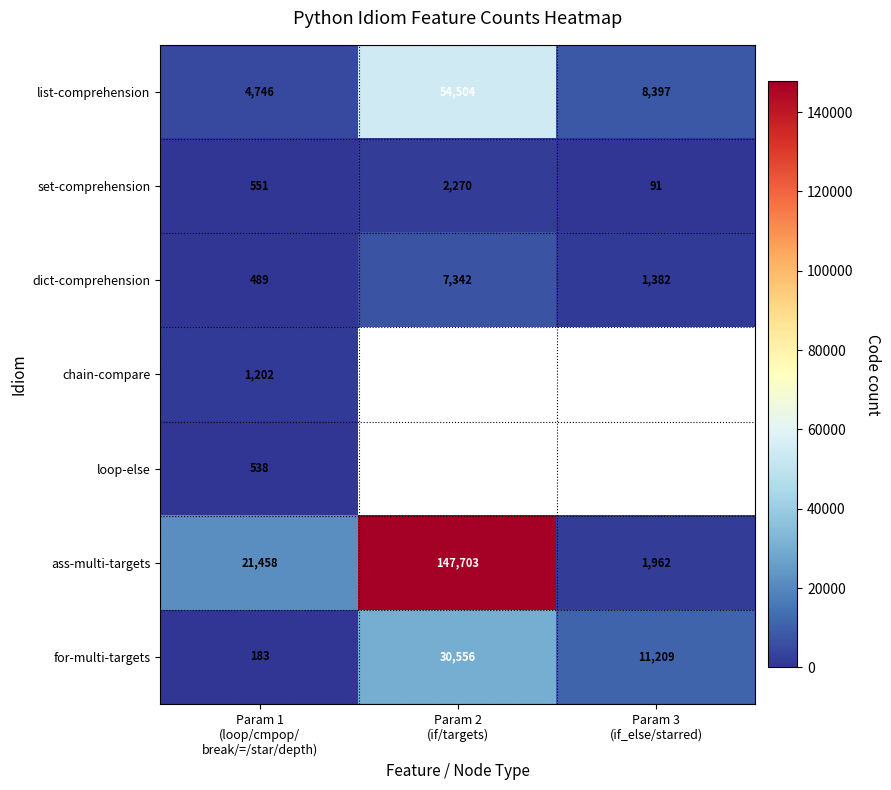

What is the difference between the highest and lowest values at Param 1
(loop/cmpop/
break/=/star/depth)?

21275